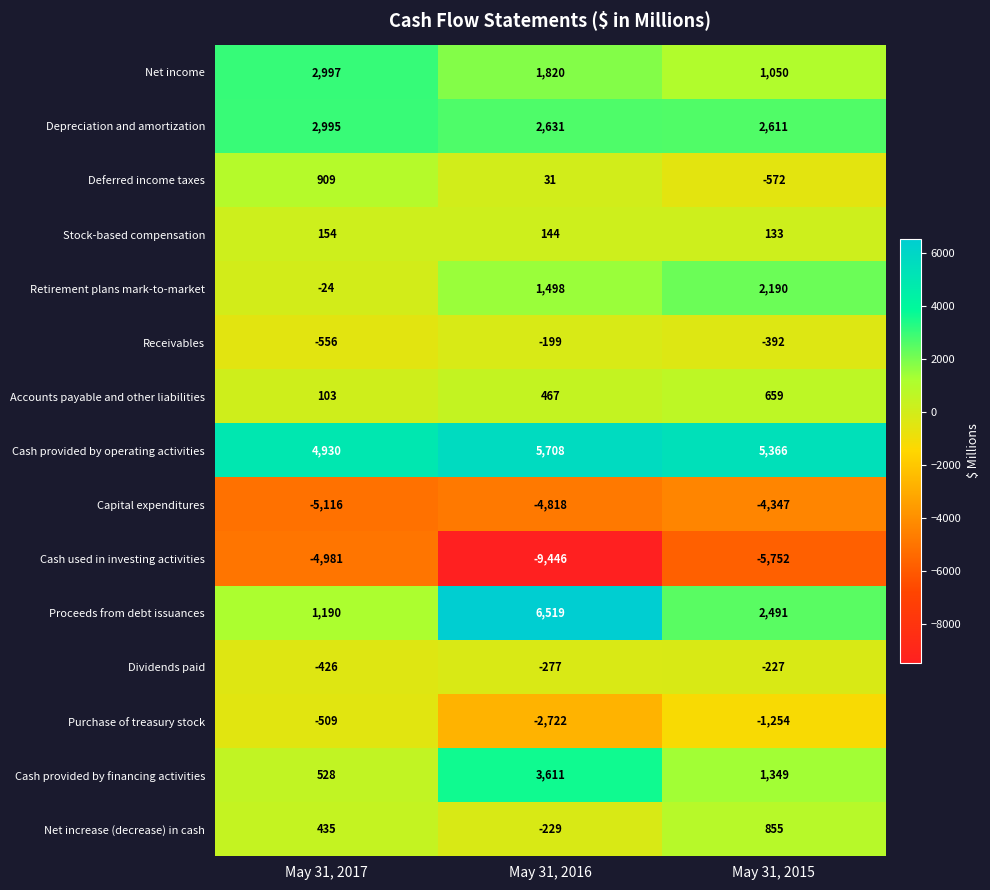

Which label corresponds to the largest value in the chart?

May 31, 2016